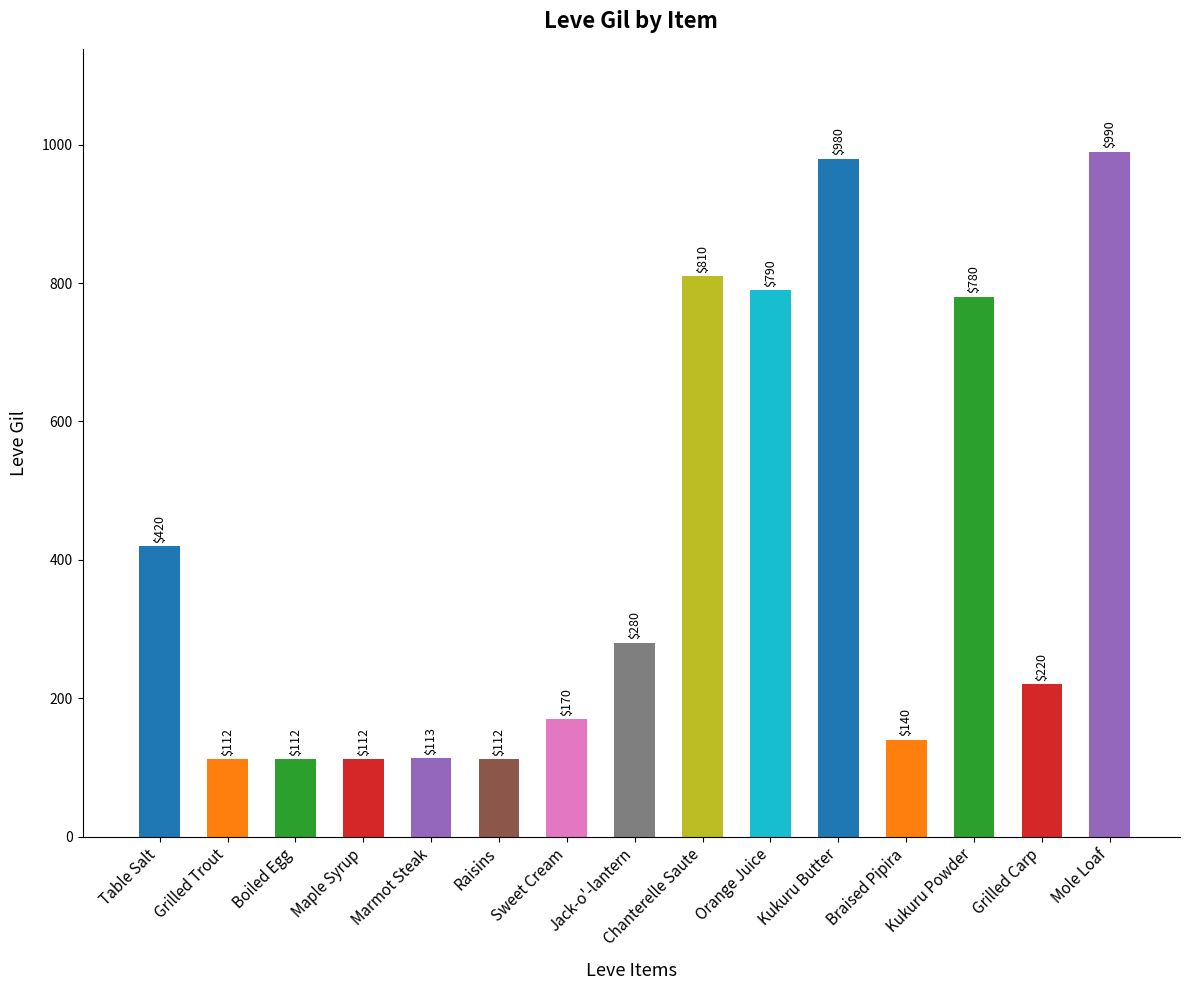

The chart shows a value of 420 at Table Salt. True or false?

True